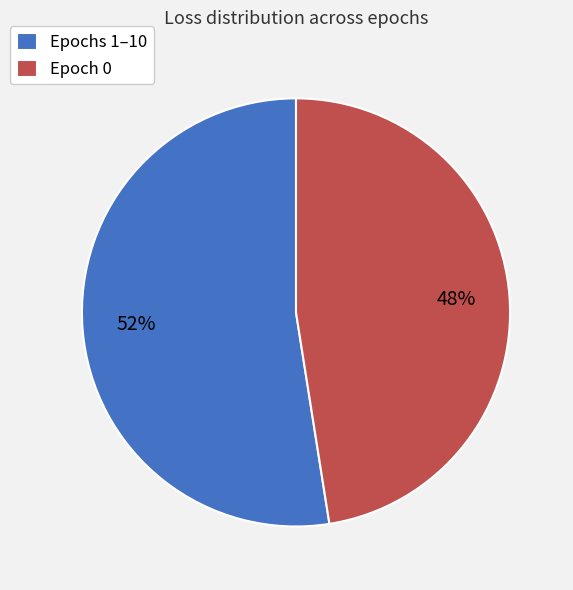

Which category has the smallest portion of the pie?

Epoch 0